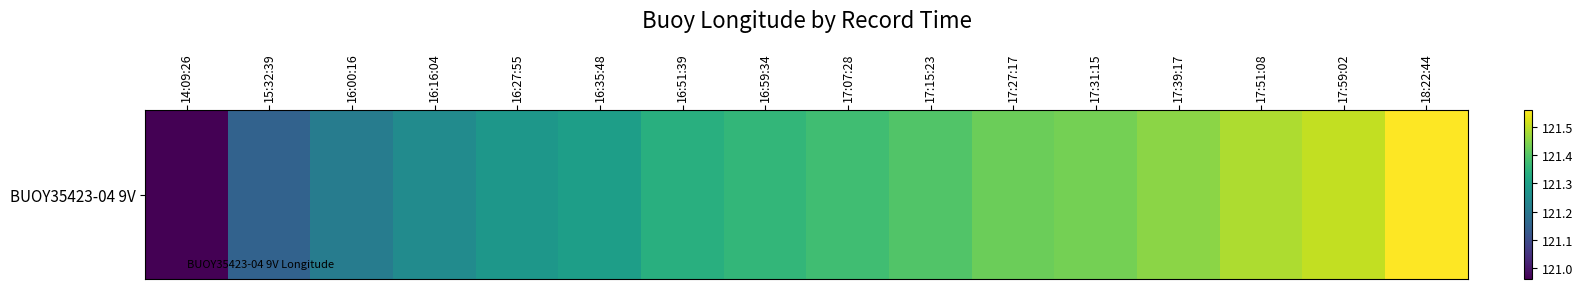

The value at 16:27:55 is 197.3. True or false?

False